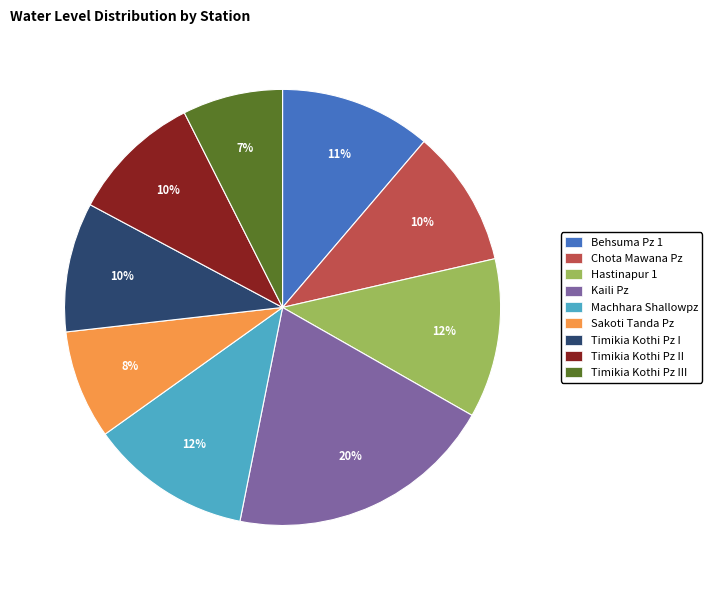

Combined, do Hastinapur 1 and Behsuma Pz 1 account for over 50%?

No